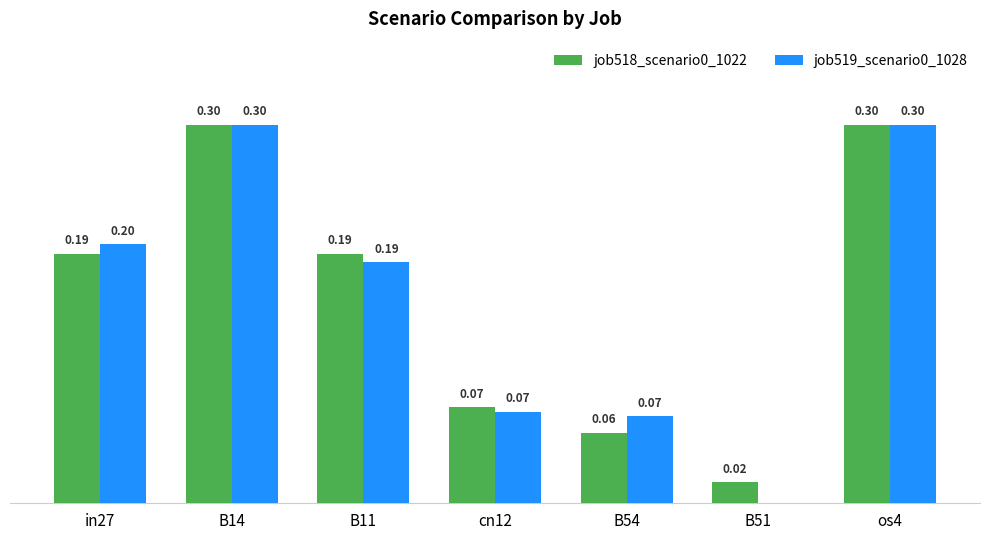

Is the value of job518_scenario0_1022 at B14 greater than the value of job519_scenario0_1028 at cn12?

Yes